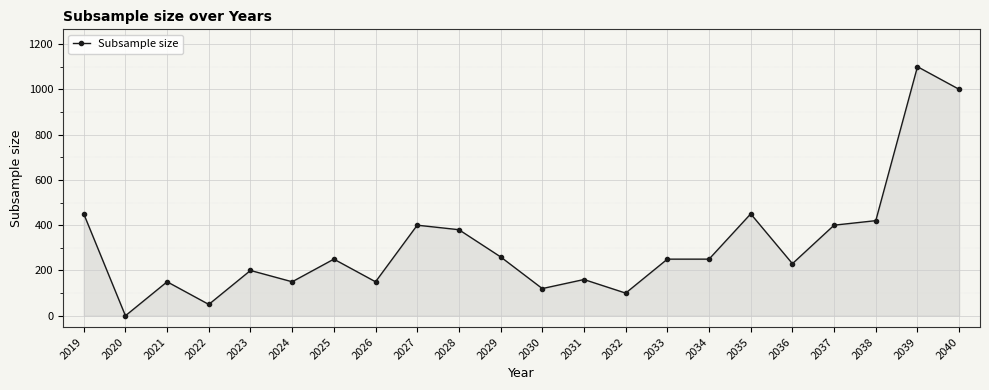

Which label corresponds to the largest value in the chart?

2039